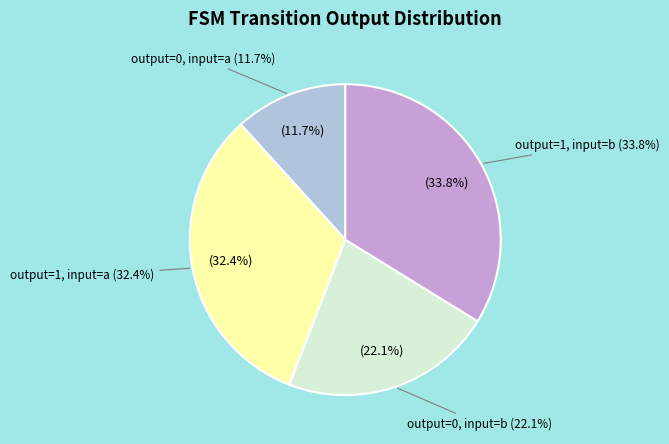

How many slices are in this pie chart?

4